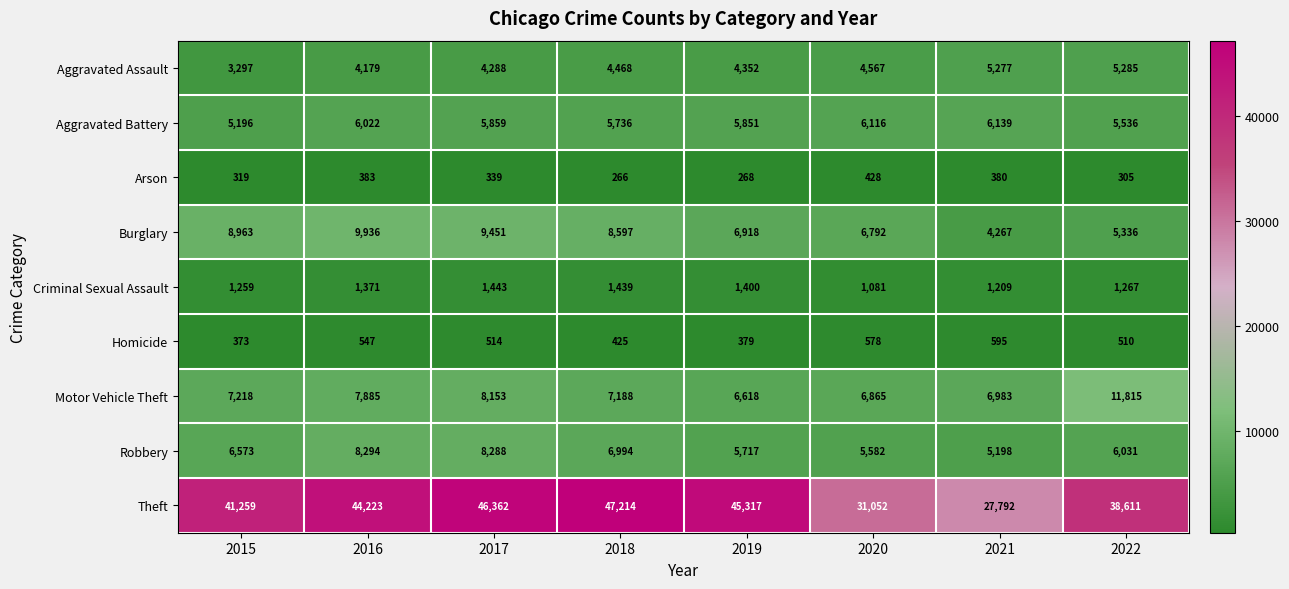

At how many categories does at least one series exceed 10440?

8